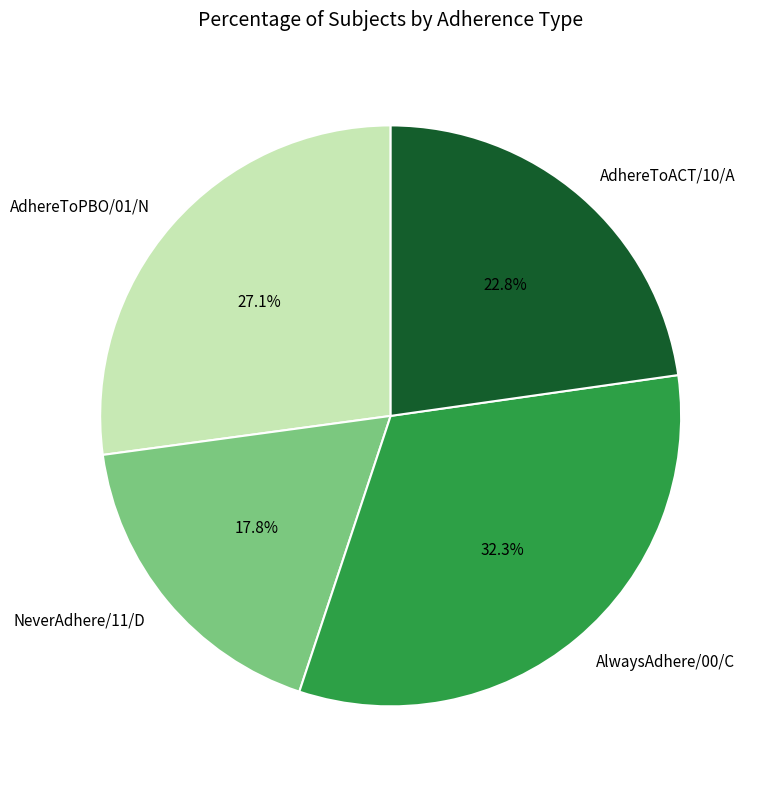

How many slices are in this pie chart?

4